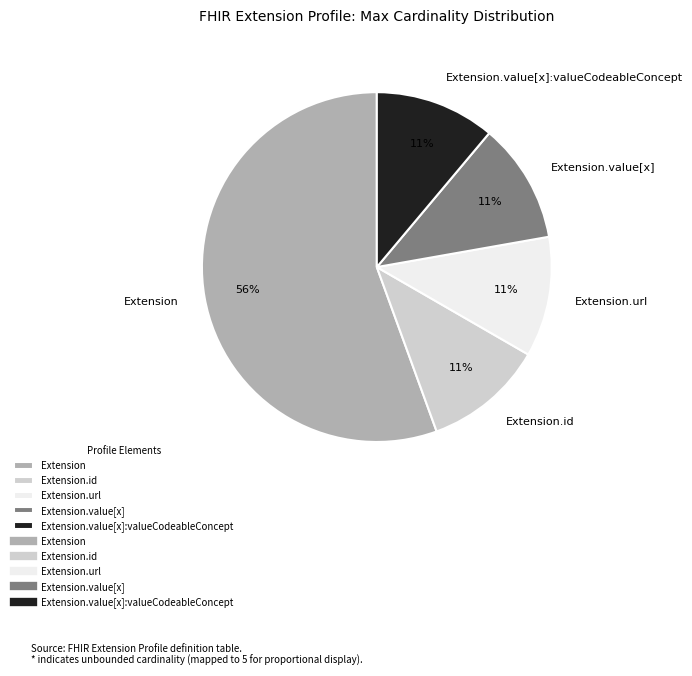

Is Extension.url the majority of the pie?

No